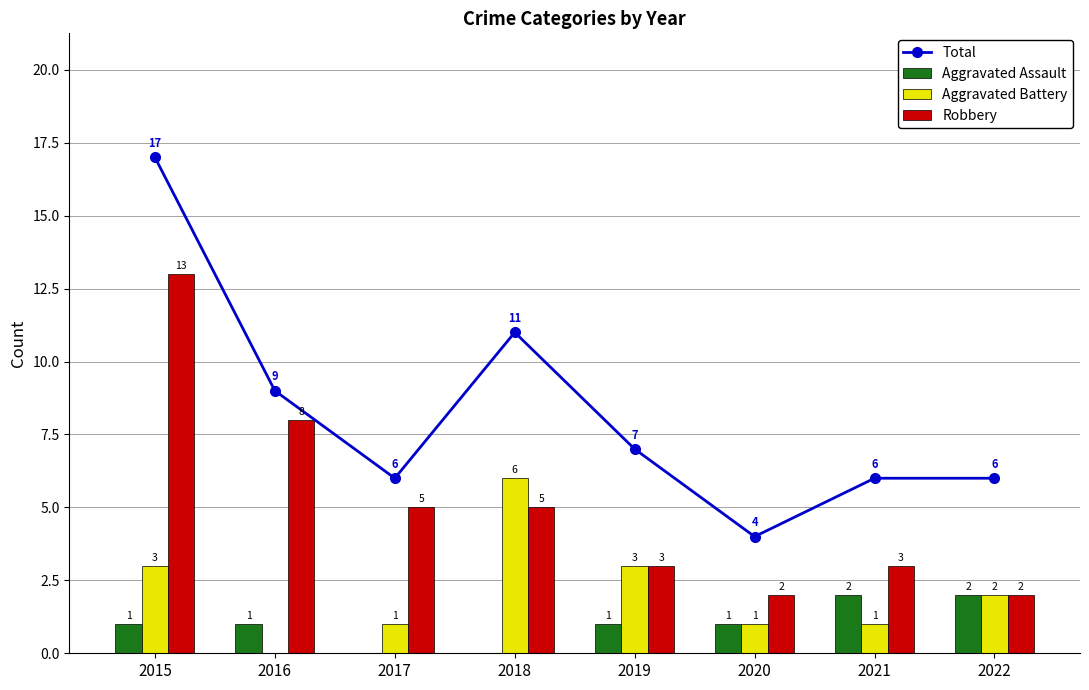

At which label does Aggravated Battery reach its peak?

2018